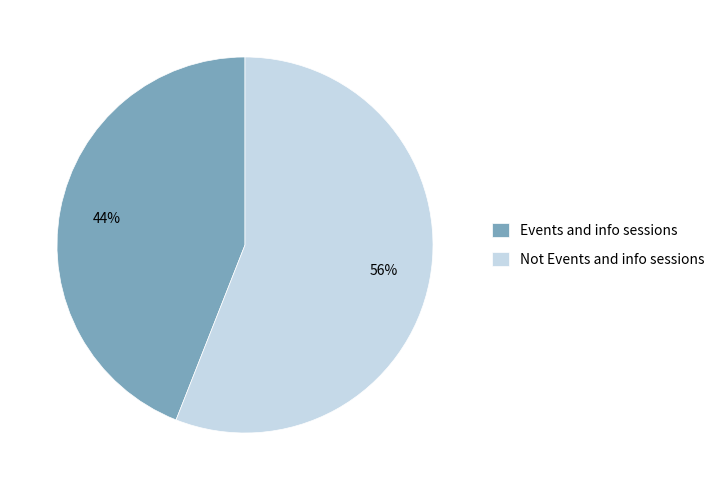

To the nearest percent, what is the combined percentage of Events and info sessions and Not Events and info sessions?

100%